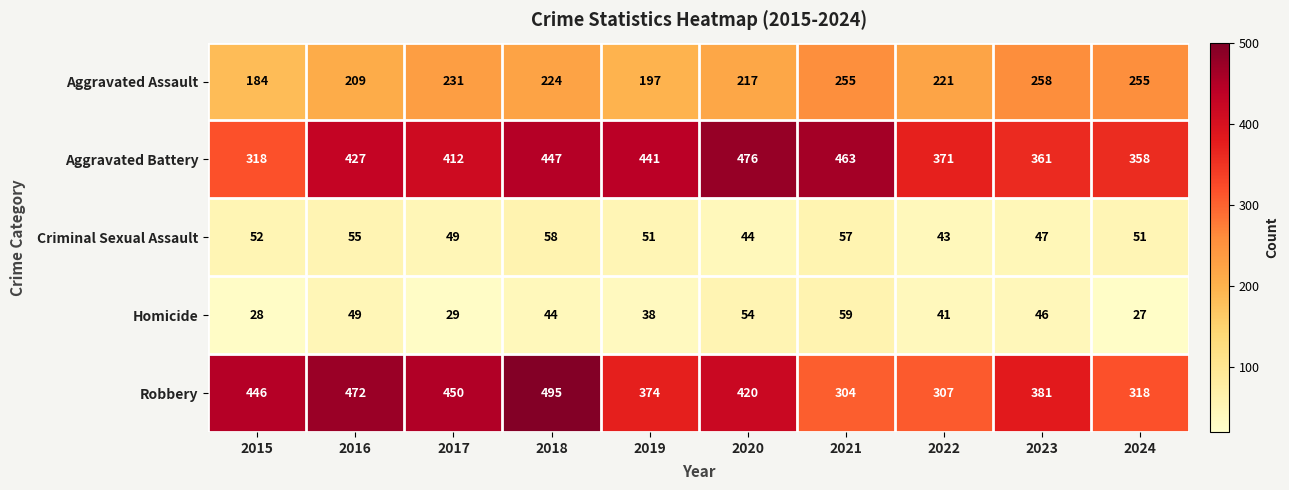

Which series has the largest total across all categories?

Aggravated Battery